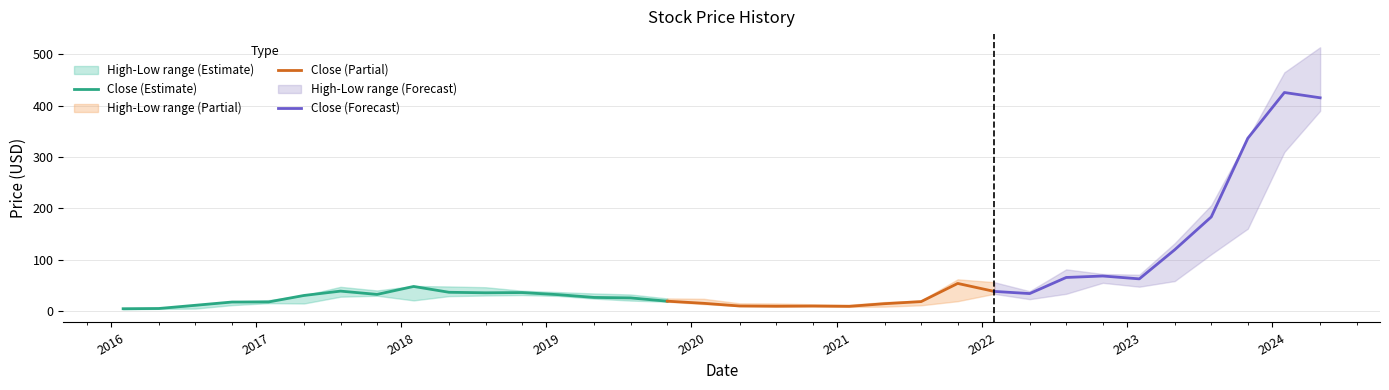

What is the difference between the highest and lowest values at 2017-11-01?

10.2